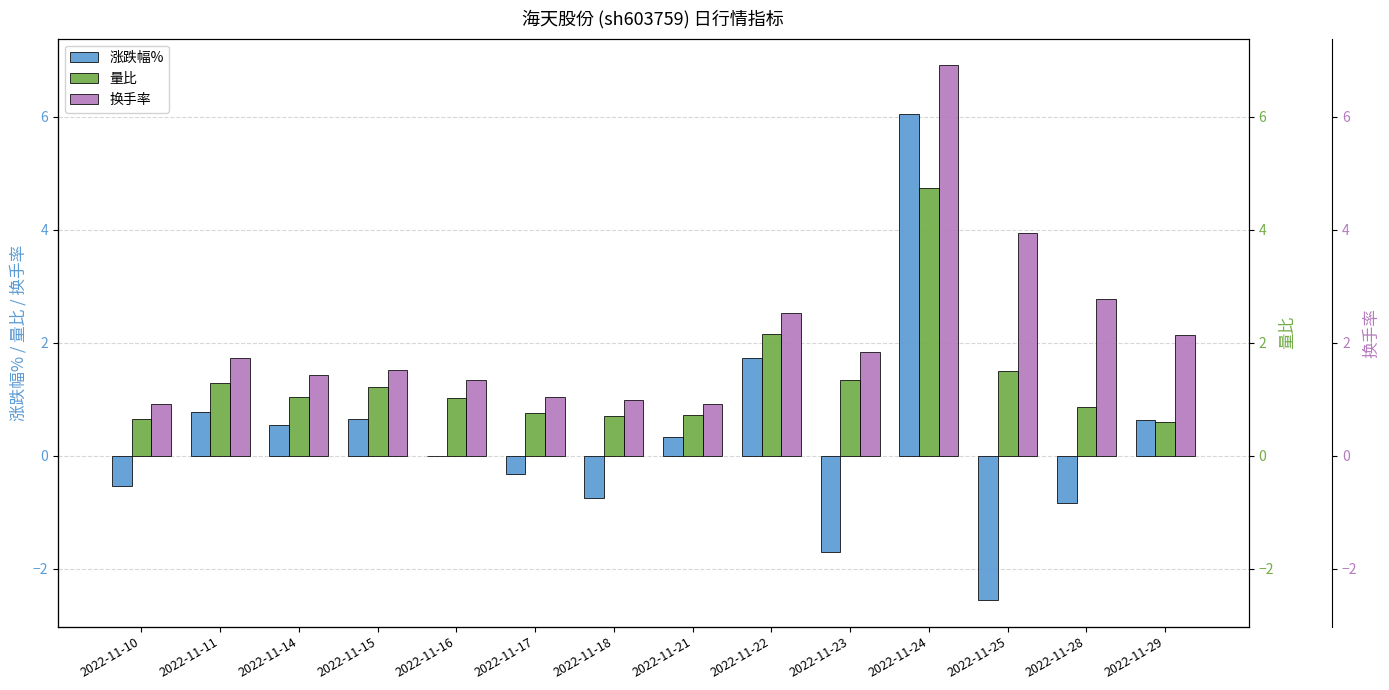

List the series in order of their peak value, lowest first.

量比, 涨跌幅%, 换手率